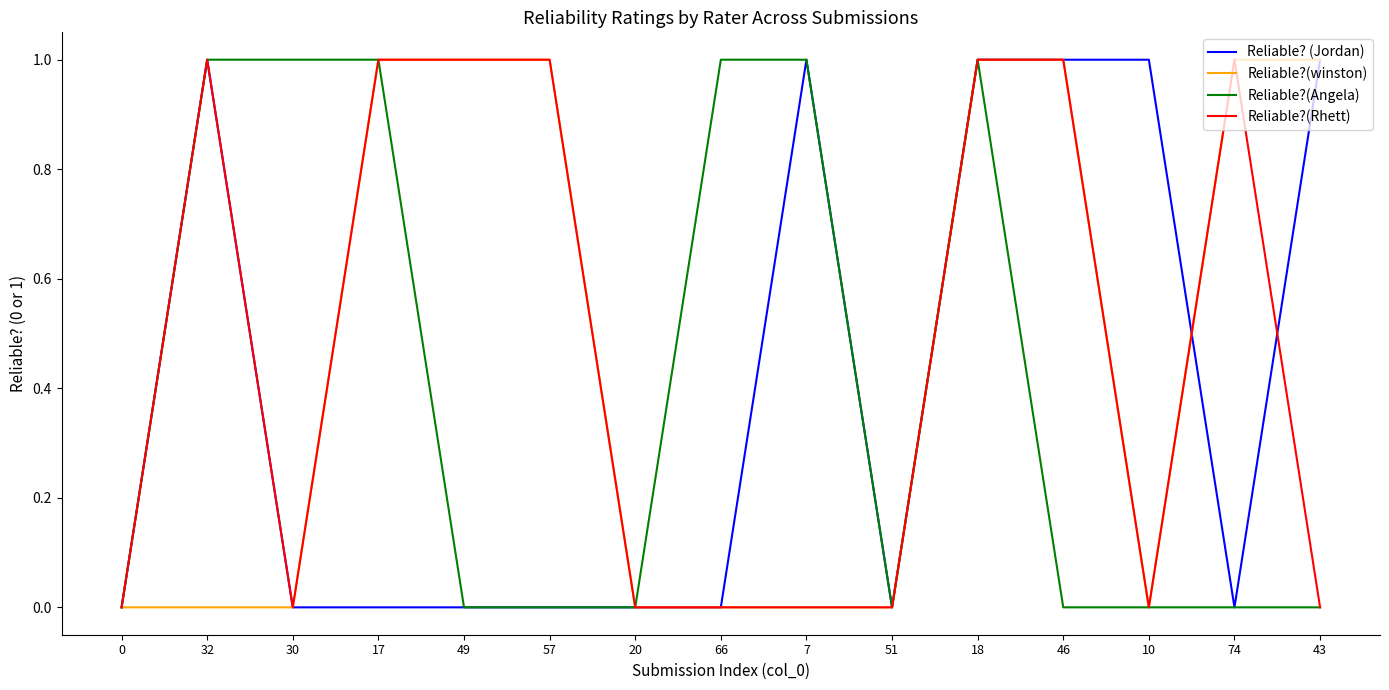

What value does the Reliable?(winston) series have at 49?

1